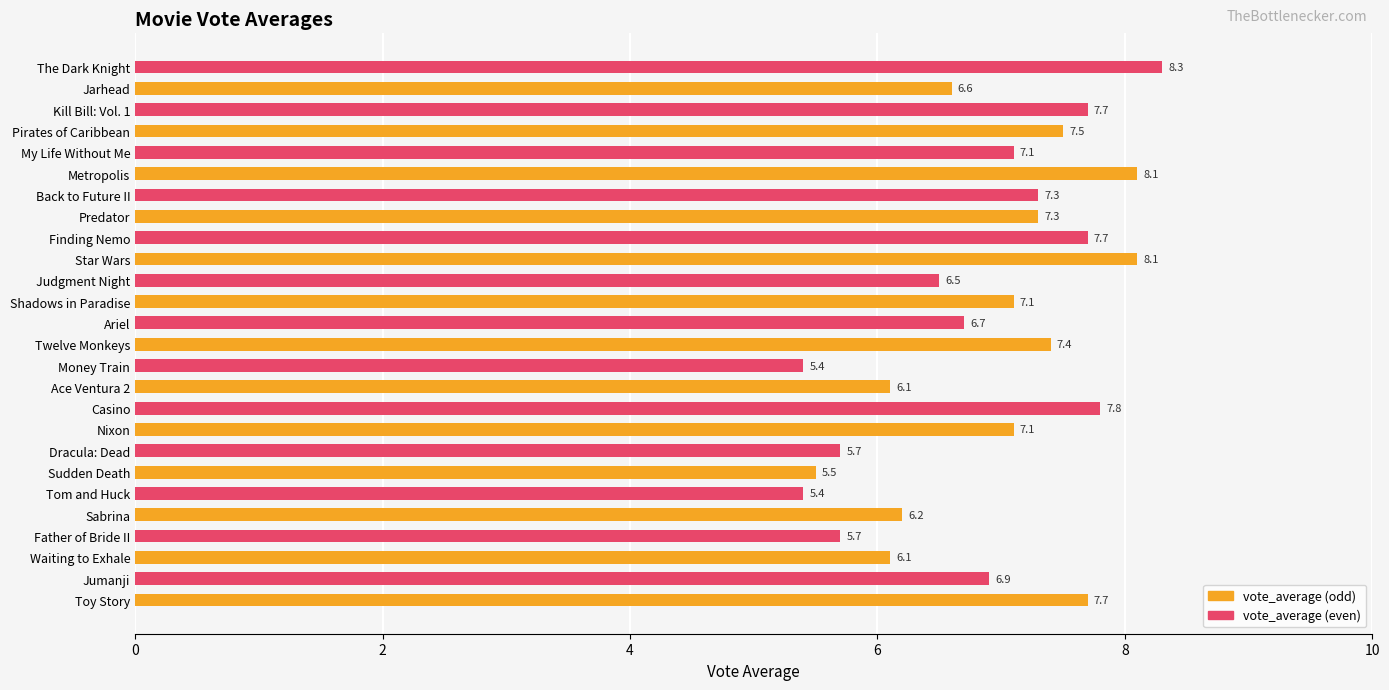

What is the difference between the values at Nixon and Metropolis?

1.0